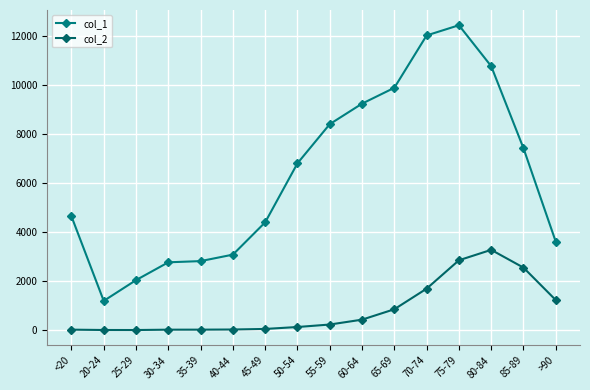

List the labels in order of col_2 value, largest first.

80-84, 75-79, 85-89, 70-74, >90, 65-69, 60-64, 55-59, 50-54, 45-49, 40-44, <20, 35-39, 30-34, 20-24, 25-29